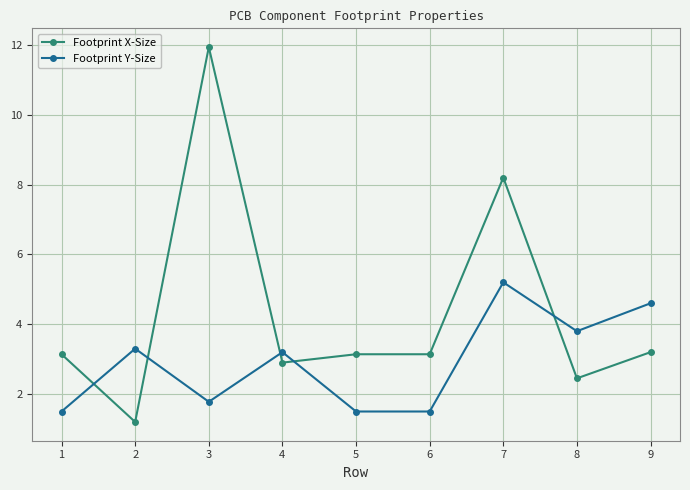

How many distinct data groups are displayed?

2